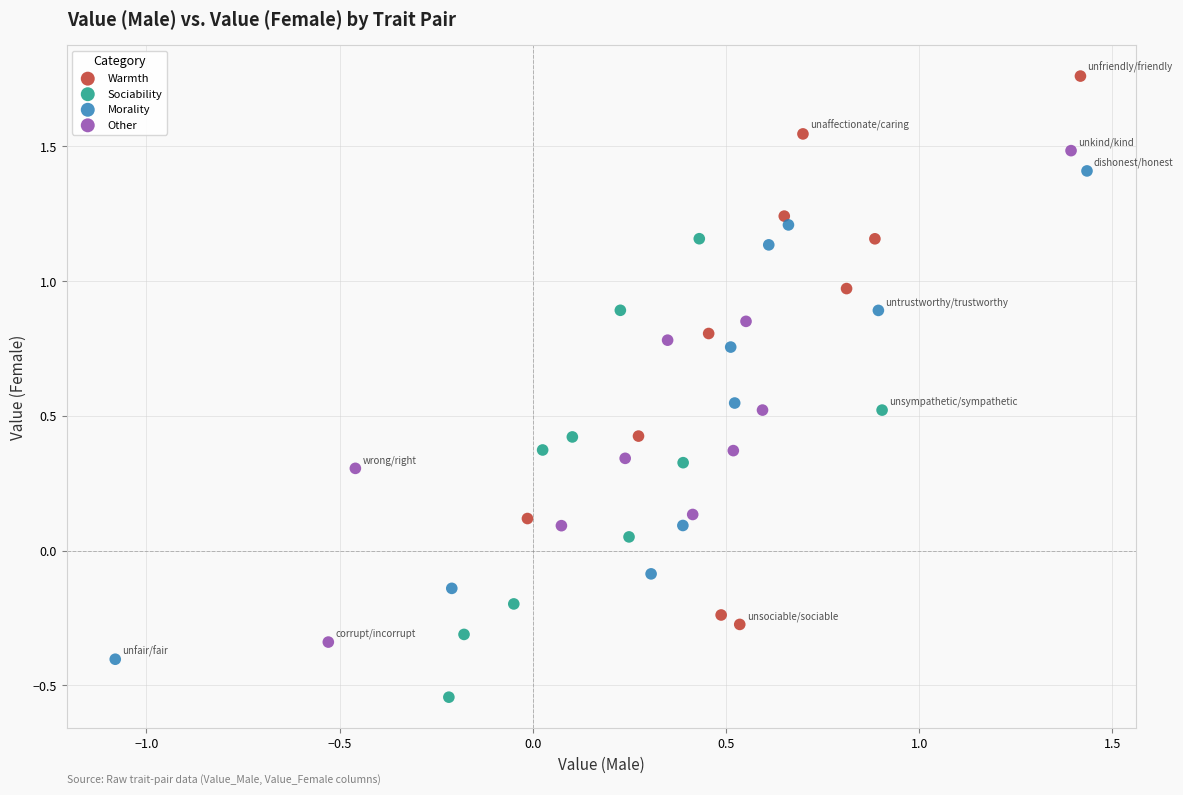

Which series has the widest spread of Y values?

Warmth